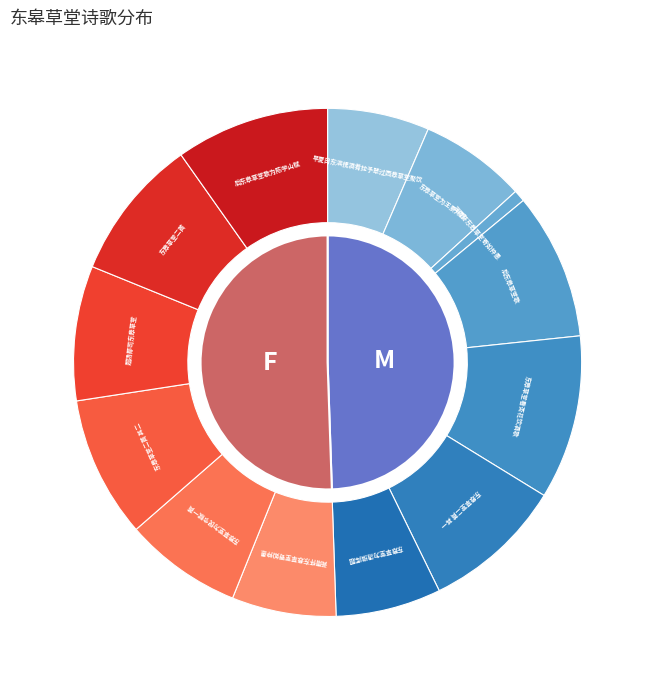

The 后东皋草堂歌为陈学山赋 slice represents 10% of the pie. True or false?

True